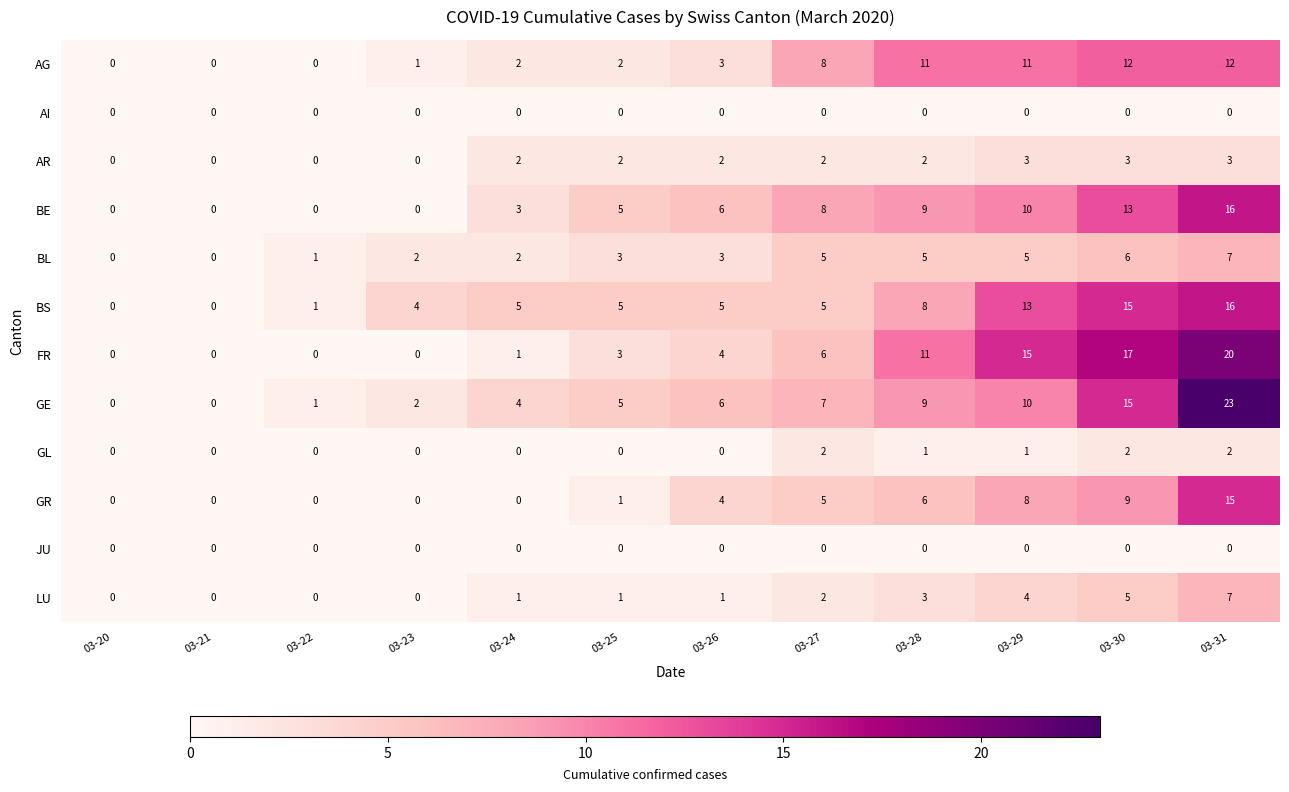

What is the difference between the maximum and minimum values in the AG series?

12